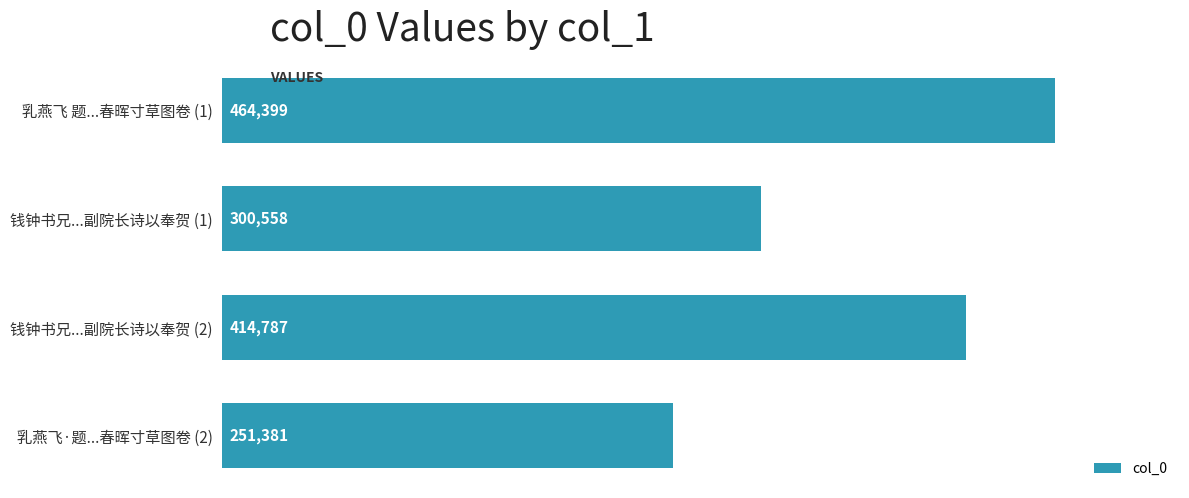

What is the label of the 2nd bar from the bottom?

钱钟书兄...副院长诗以奉贺 (2)